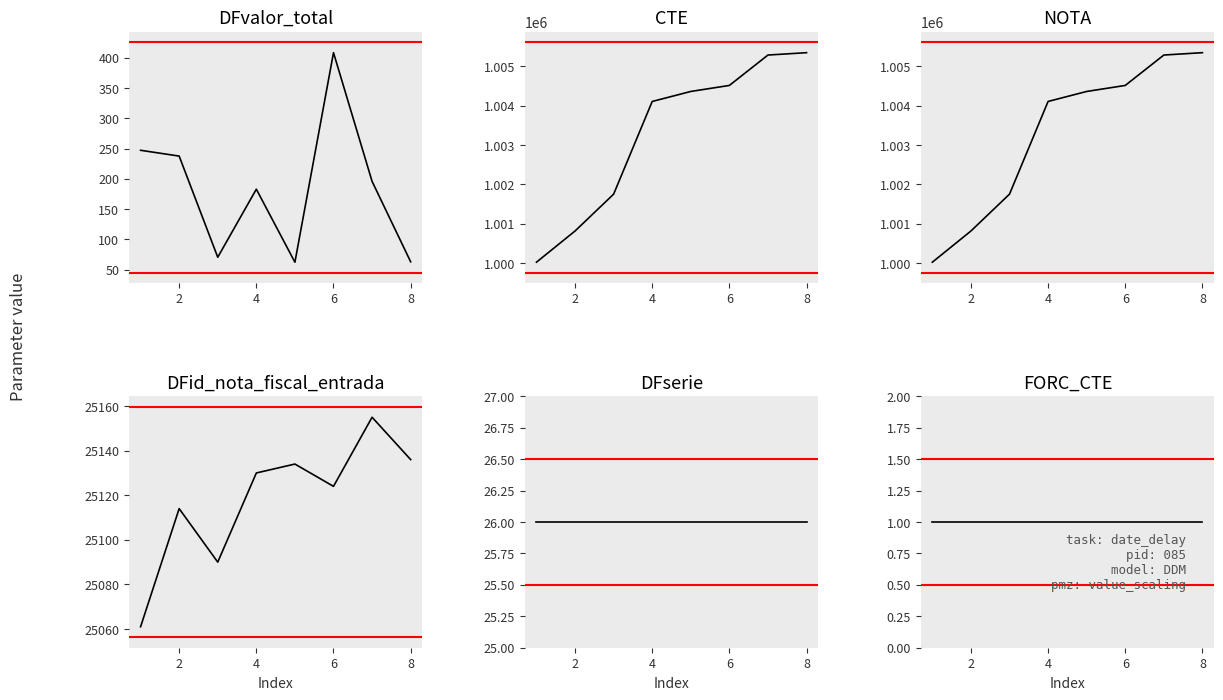

True or false: DFserie has more than 0 interior local peaks.

False